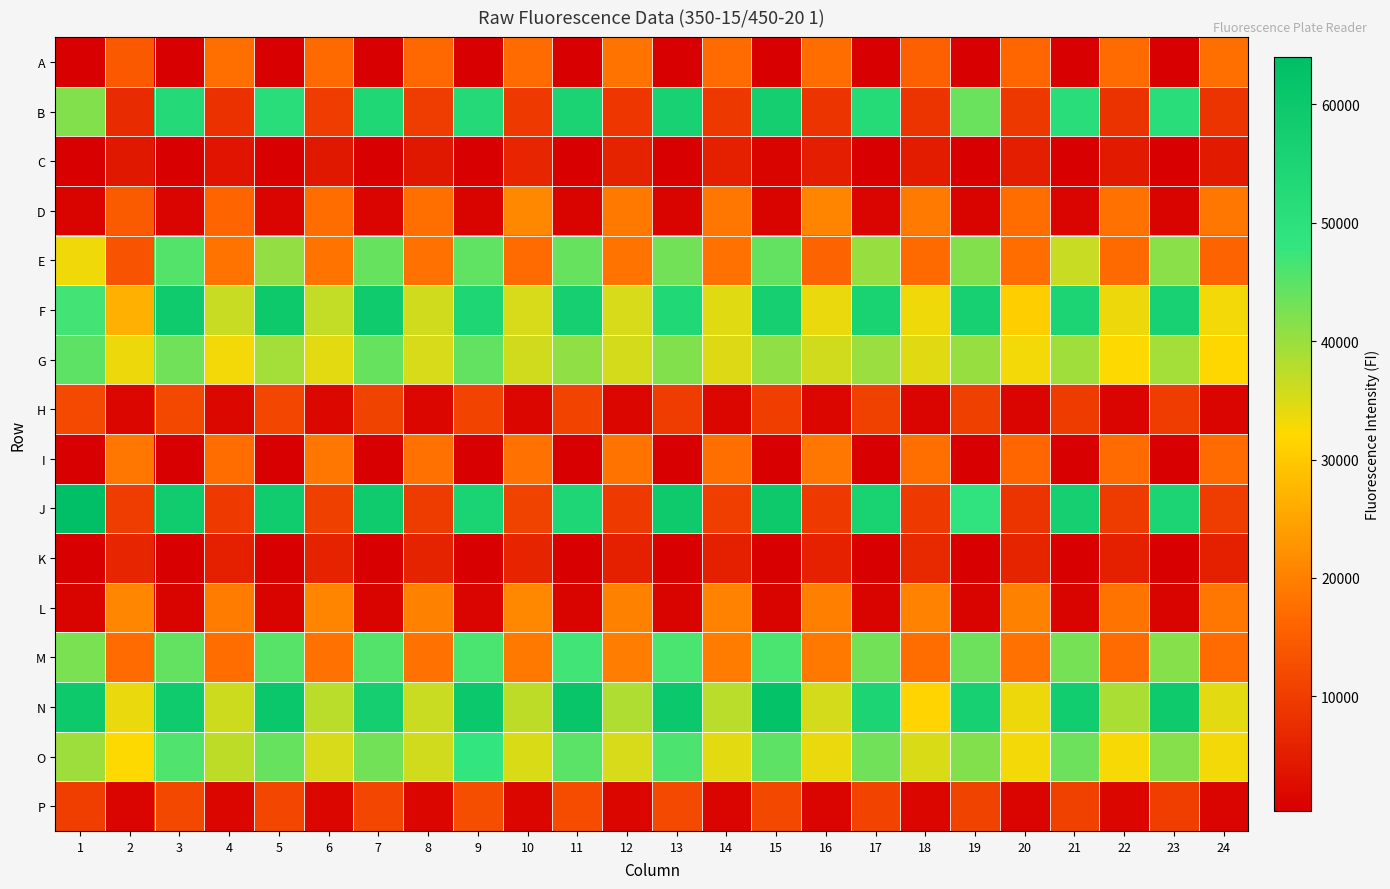

At which category does the chart reach its minimum across all series?

1